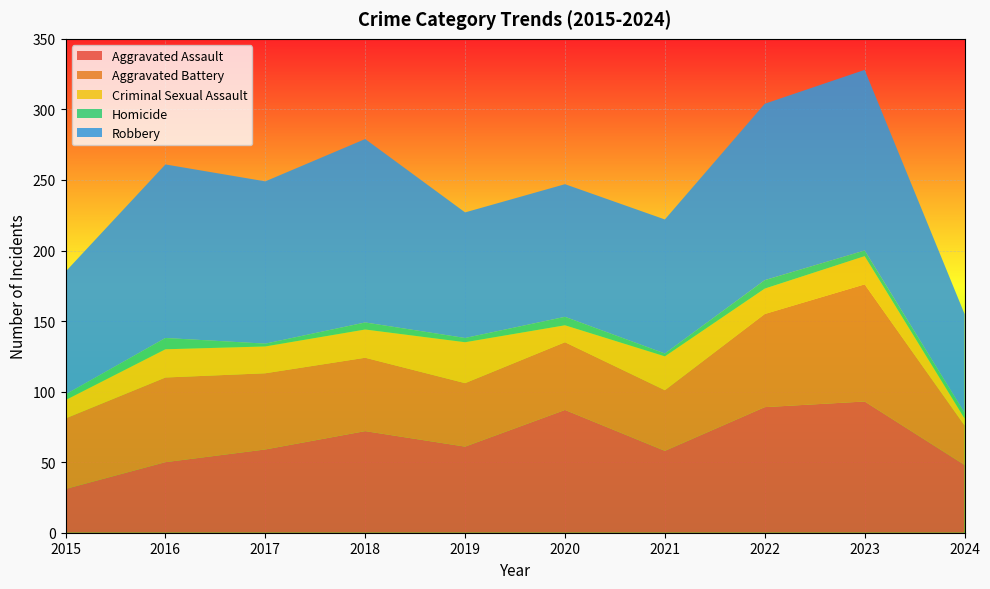

Reading right to left, transcribe all the data shown in this chart.

Aggravated Assault: 48	93	89	58	87	61	72	59	50	31
Aggravated Battery: 28	83	66	43	48	45	52	54	60	50
Criminal Sexual Assault: 5	20	18	24	12	29	20	19	20	13
Homicide: 4	4	6	2	6	3	5	2	8	4
Robbery: 70	128	125	95	94	89	130	115	123	87